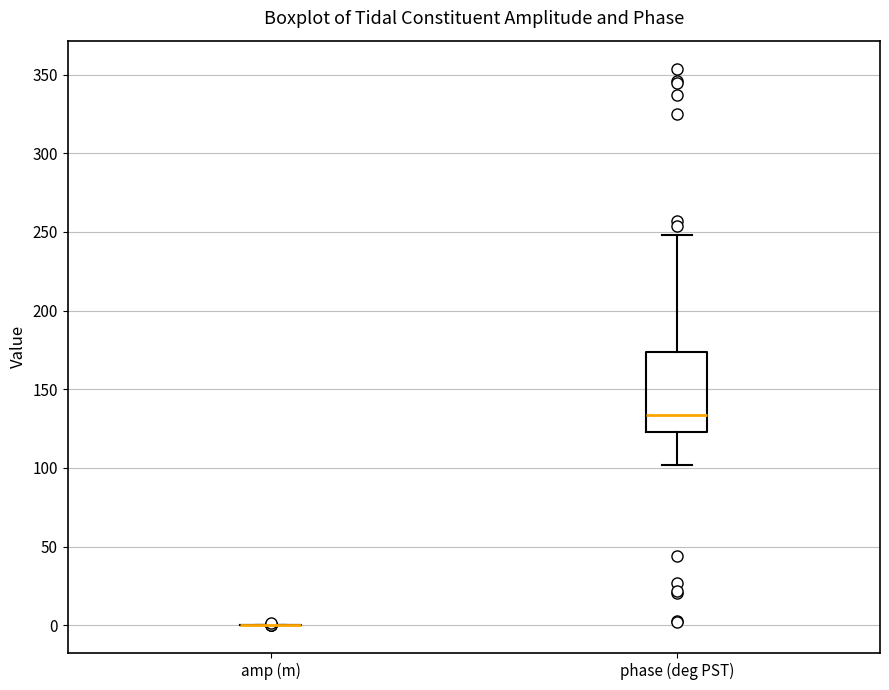

Reading left to right, read every box against the y-axis: the position of its median line, the range the box covers, and the ends of its whiskers. The values are not printed on the chart, so give them approximately, as read against the axis.

amp (m): box collapsed to a line at 0, whiskers 0 to 0
phase (deg PST): median 135, box 125 to 175, whiskers 100 to 250